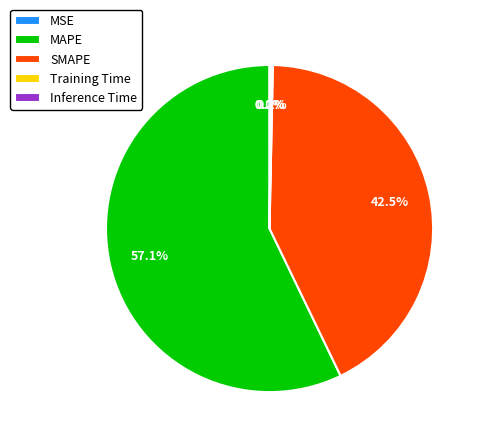

Does any single category account for the majority?

Yes